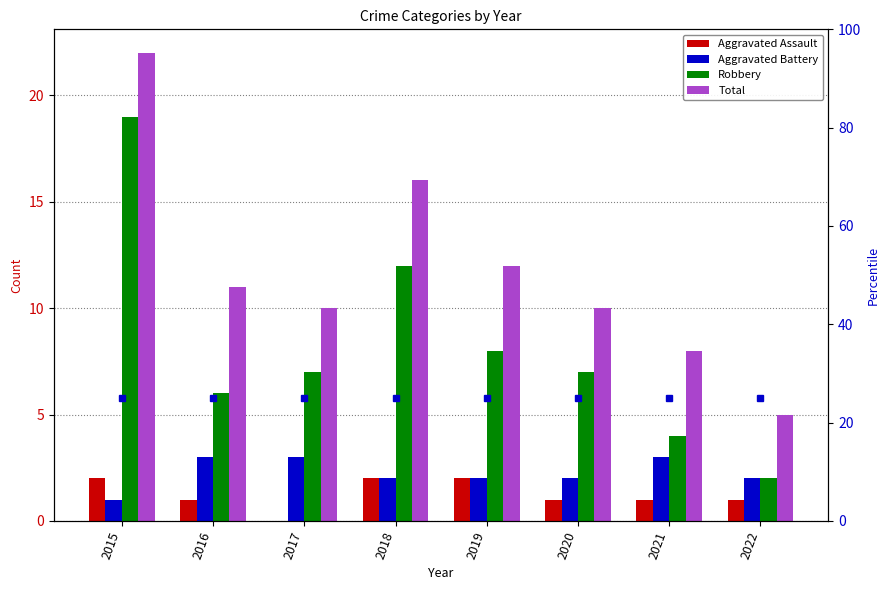

How many bars are there in total?

32